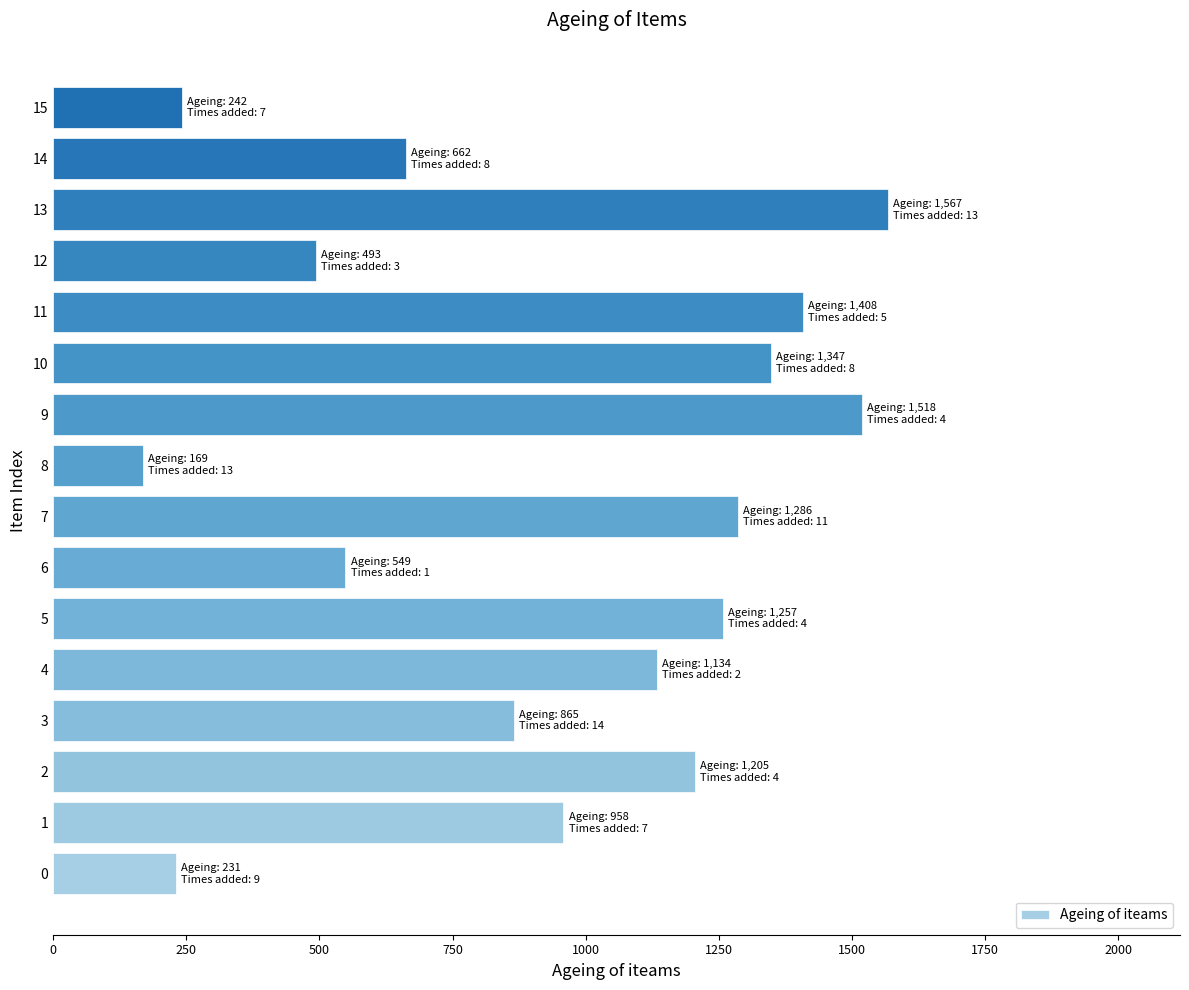

Is it true that the value at 6 is 854?

False